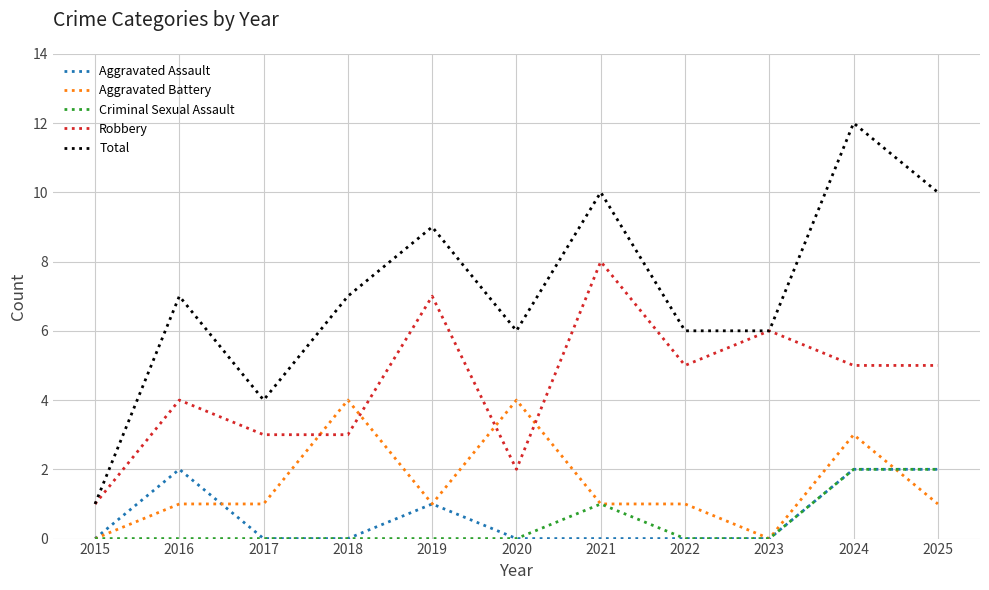

Is the value of Aggravated Battery at 2024 greater than the value of Total at 2016?

No